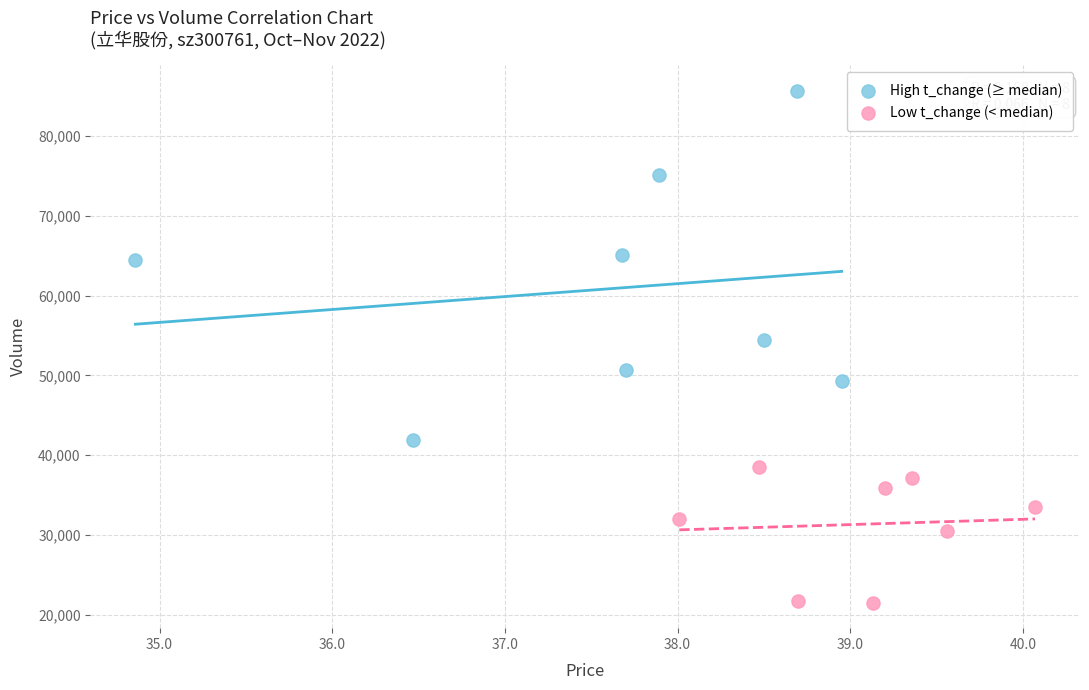

What are all the series names shown in the legend?

High t_change (≥ median), Low t_change (< median)